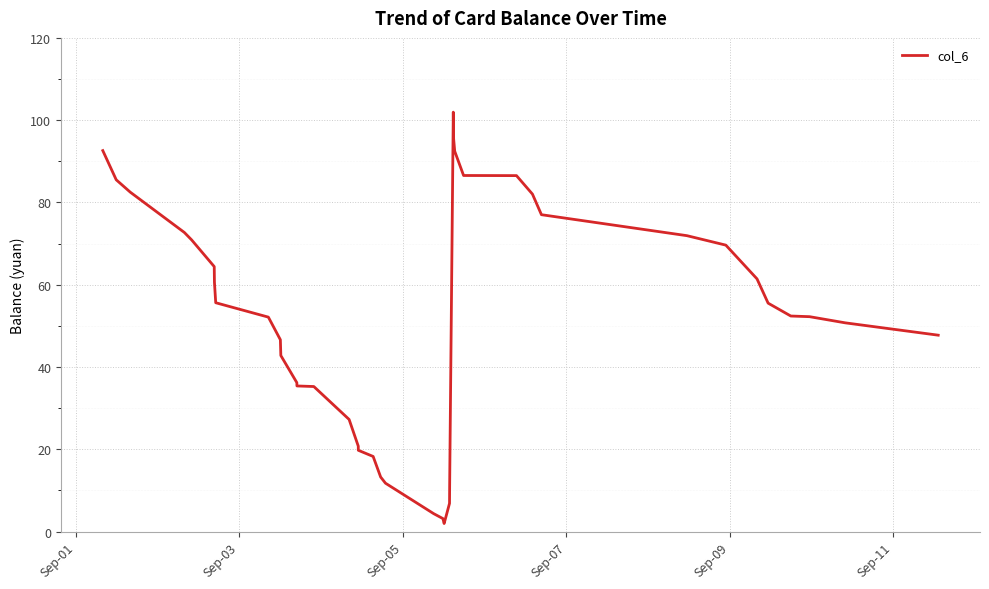

What is the greatest value displayed?

102.0